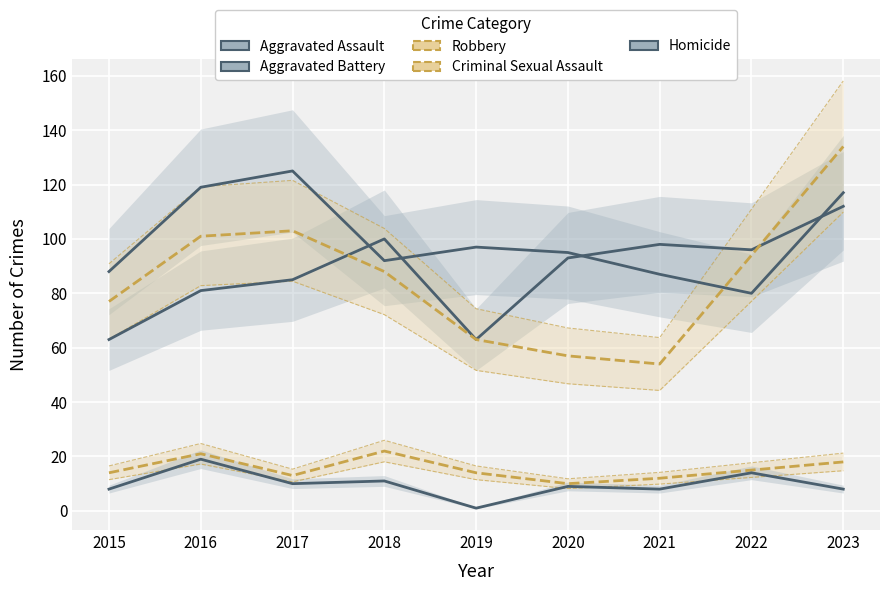

Where does the Homicide series first go above 9?

2016